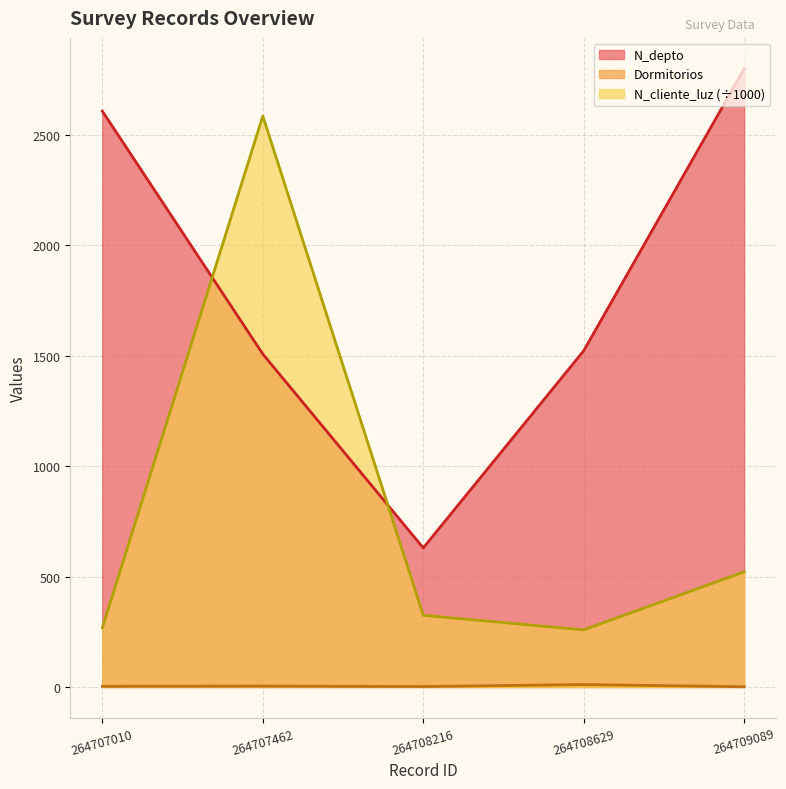

Read the N_depto value at 264707010.

2608.0